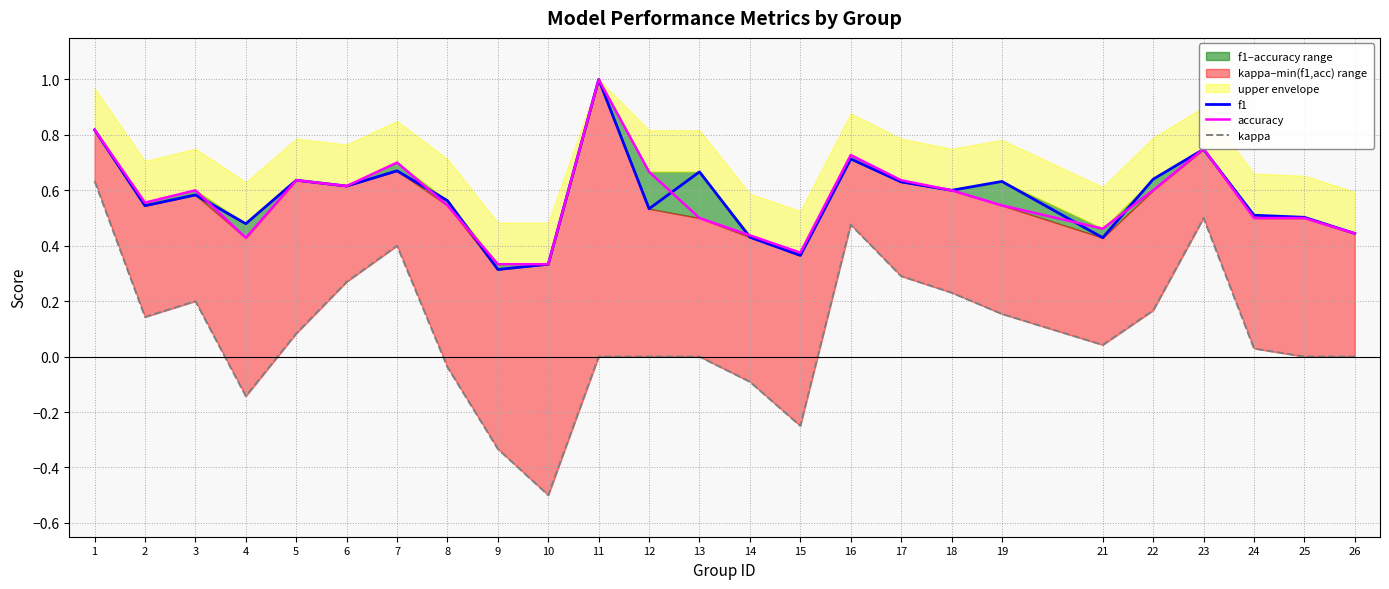

Is the value of kappa at 2 greater than the value of f1 at 1?

No